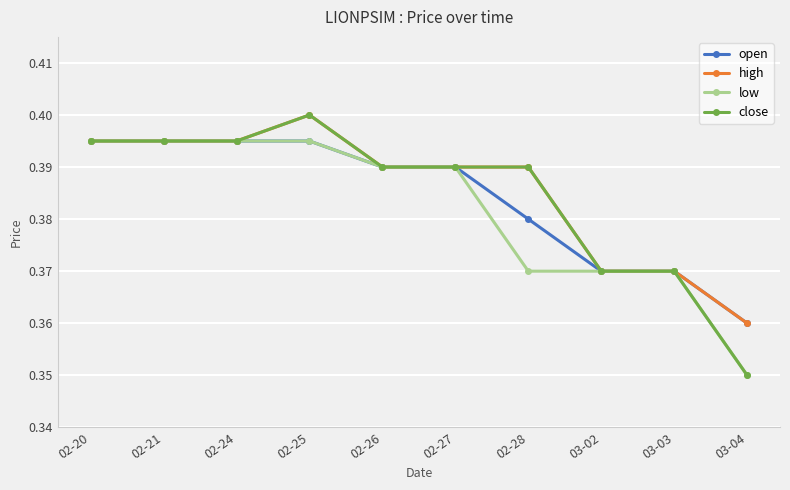

At which category is the sum across all series the highest?

02-25